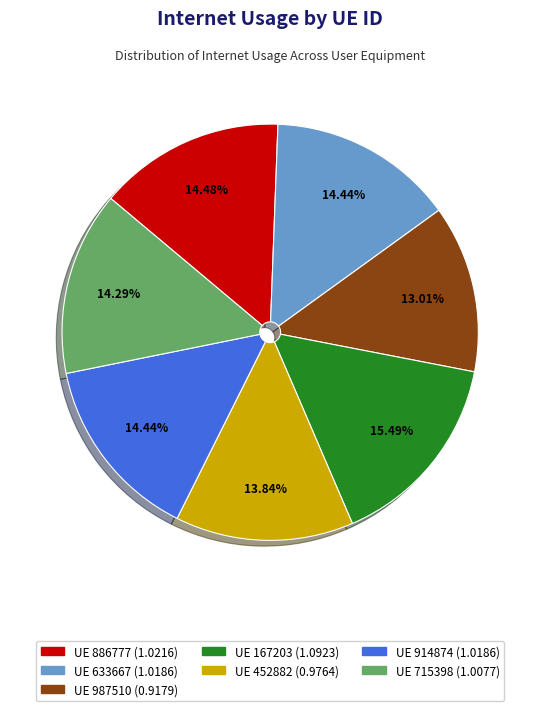

Is there a majority slice in this chart?

No